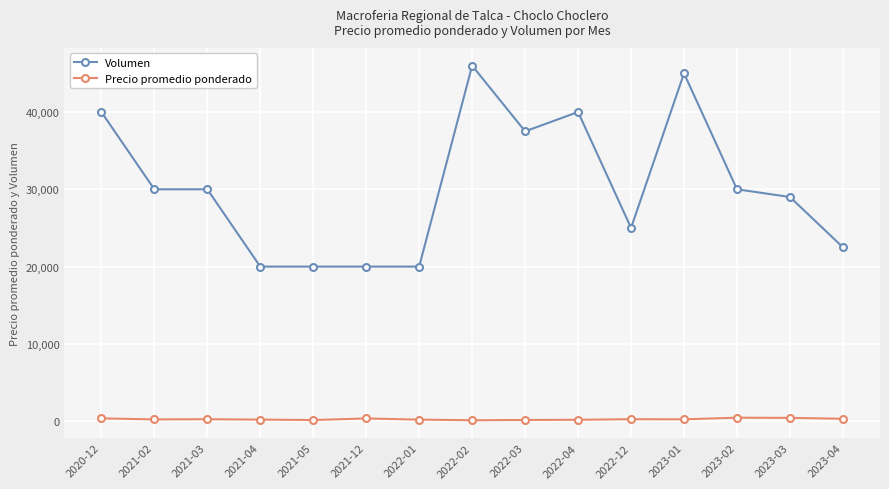

At which label does Volumen first exceed 30000?

2020-12